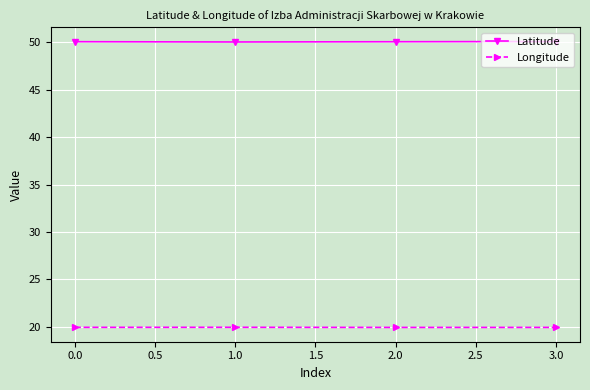

List the series in order of their peak value, highest first.

Latitude, Longitude